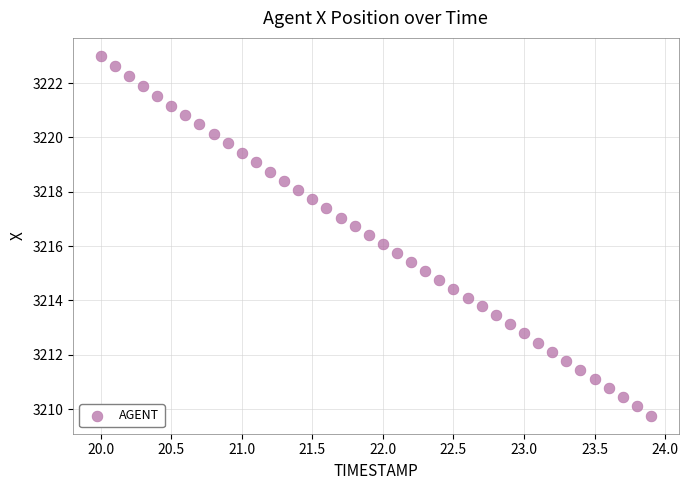

What is the range of Y values (max minus min)?

13.2